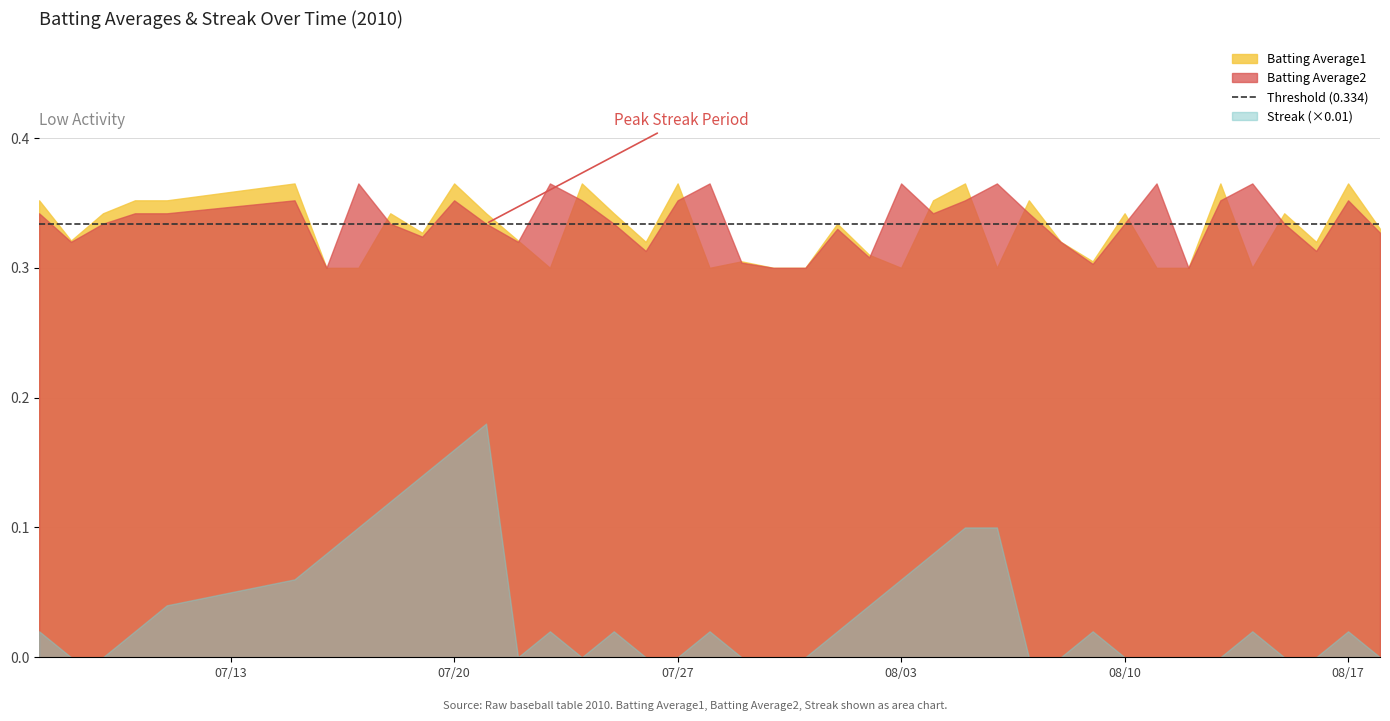

How many intersections are there between Batting Average2 and Batting Average1?

12